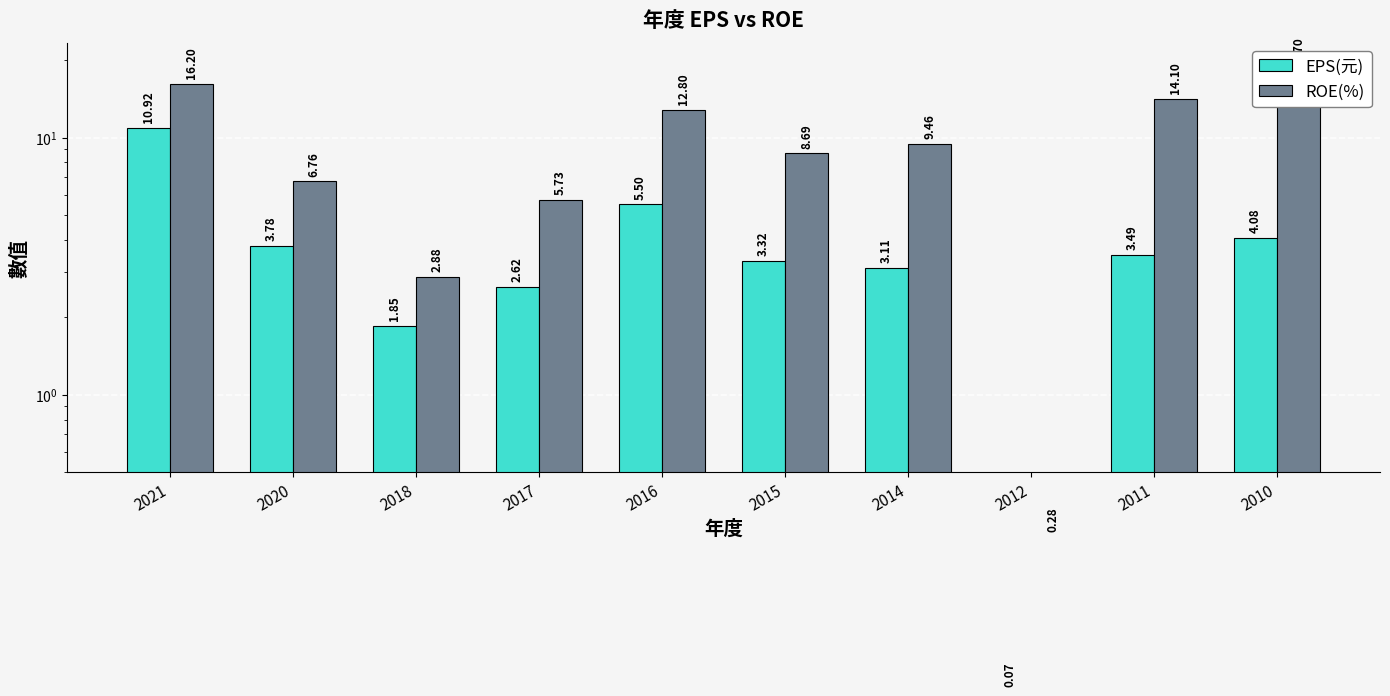

Reading right to left, list all the values displayed in this chart.

EPS(元): 4.1	3.5	0.1	3.1	3.3	5.5	2.6	1.9	3.8	10.9
ROE(%): 17.7	14.1	0.3	9.5	8.7	12.8	5.7	2.9	6.8	16.2